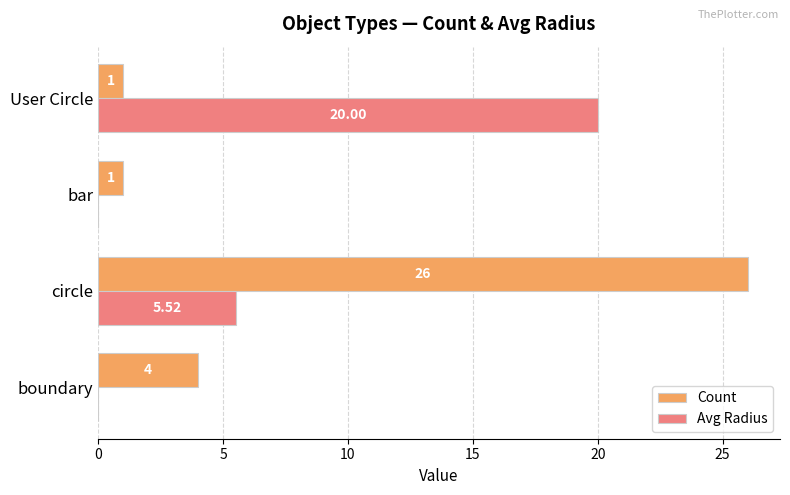

Which series has the largest total across all categories?

Count